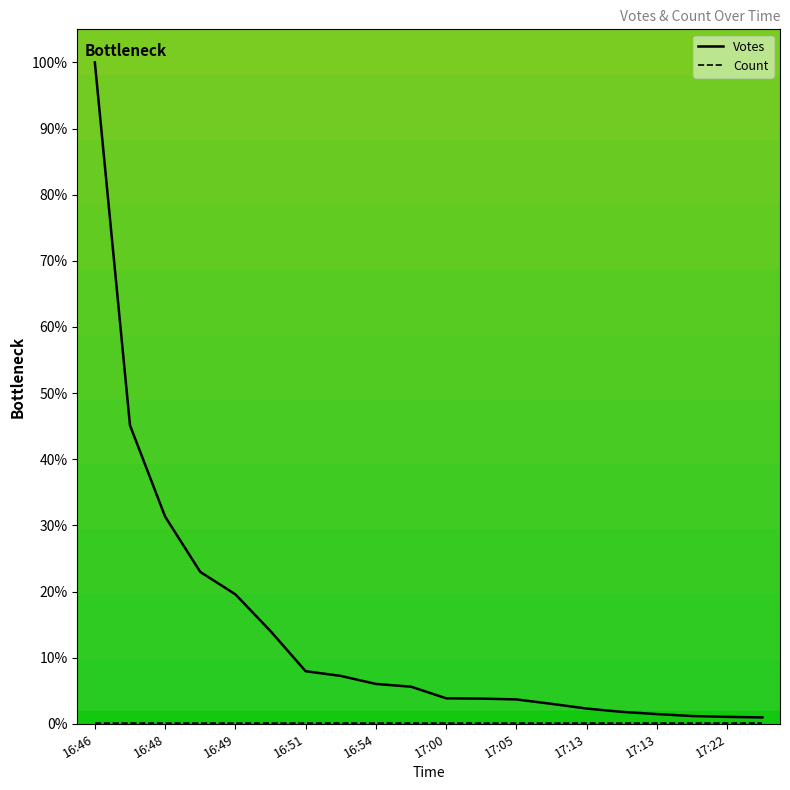

Which label corresponds to the largest value in the chart?

16:46